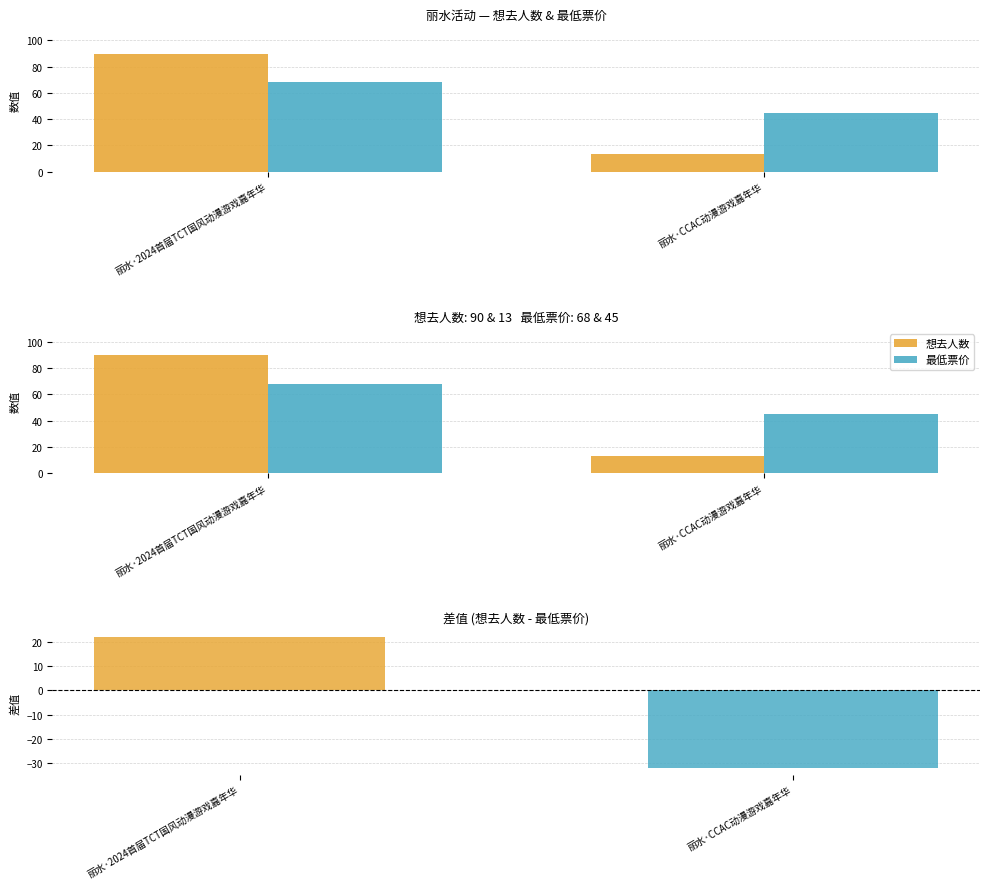

Rank the series by their maximum value, from highest to lowest.

想去人数, 最低票价, 差值